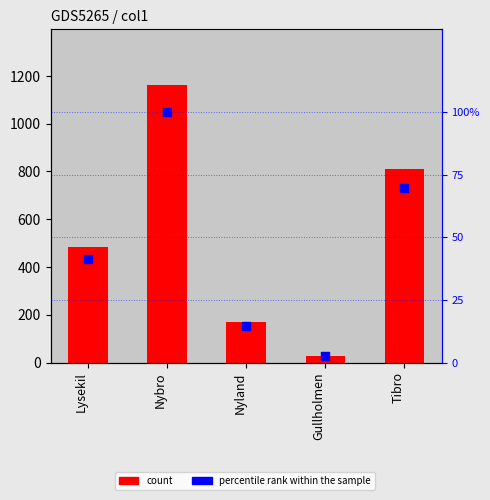

Which series reaches the maximum Y coordinate?

count